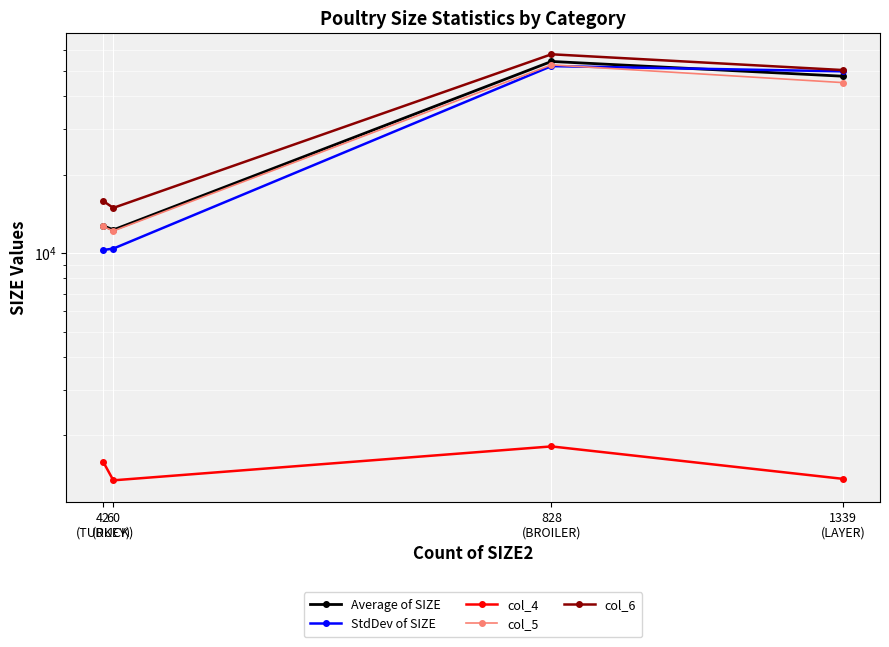

List the series in order of their peak value, lowest first.

col_4, StdDev of SIZE, col_5, Average of SIZE, col_6